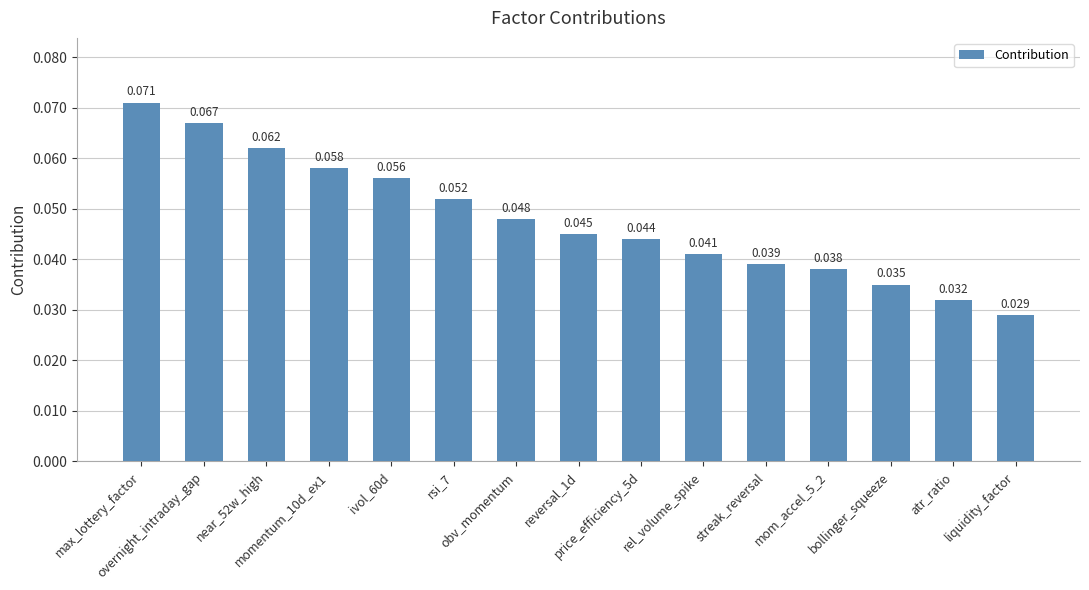

Count the number of categories in the chart.

15